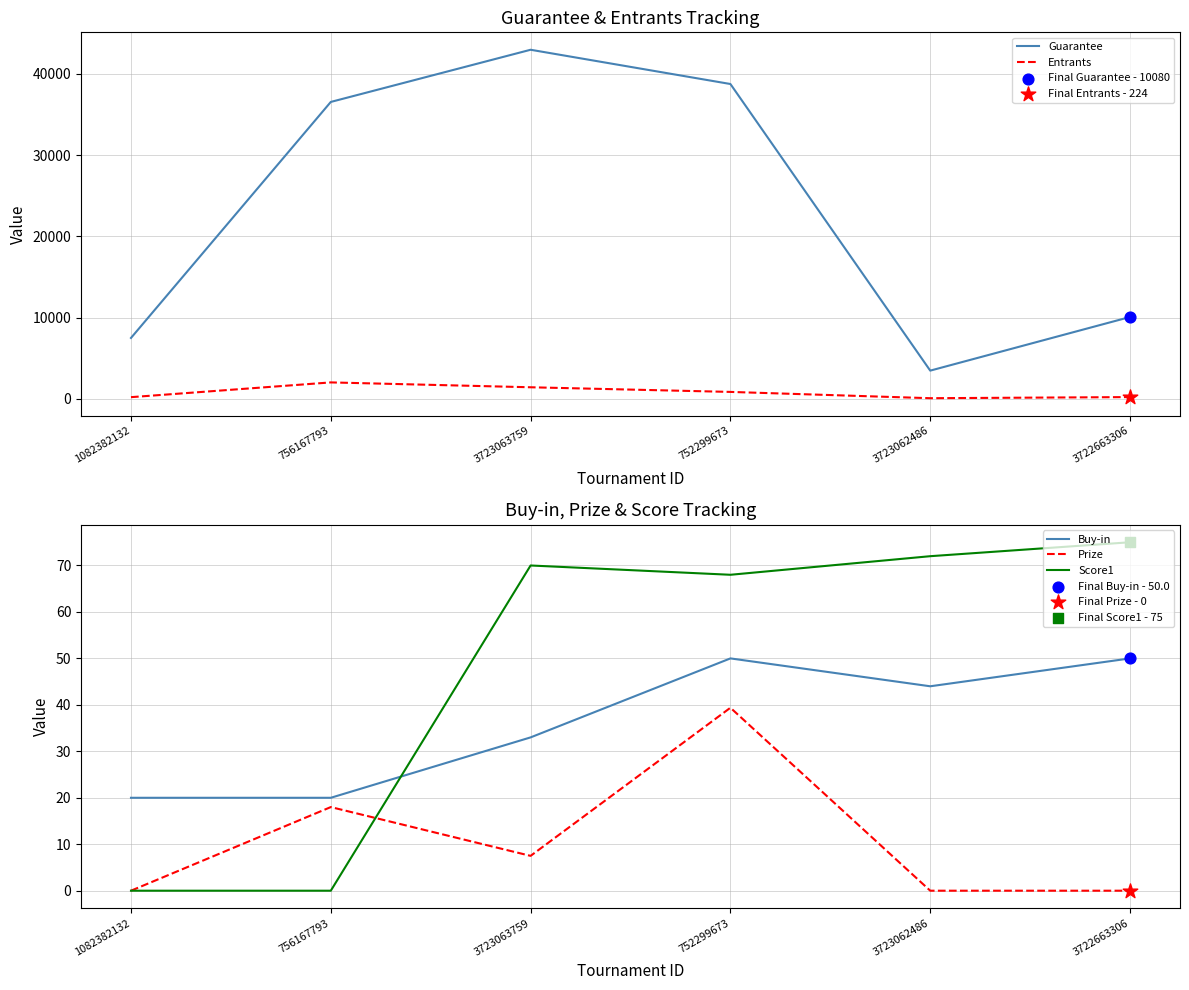

Is the value of Score1 at 3722663306 greater than the value of Buy-in at 756167793?

Yes